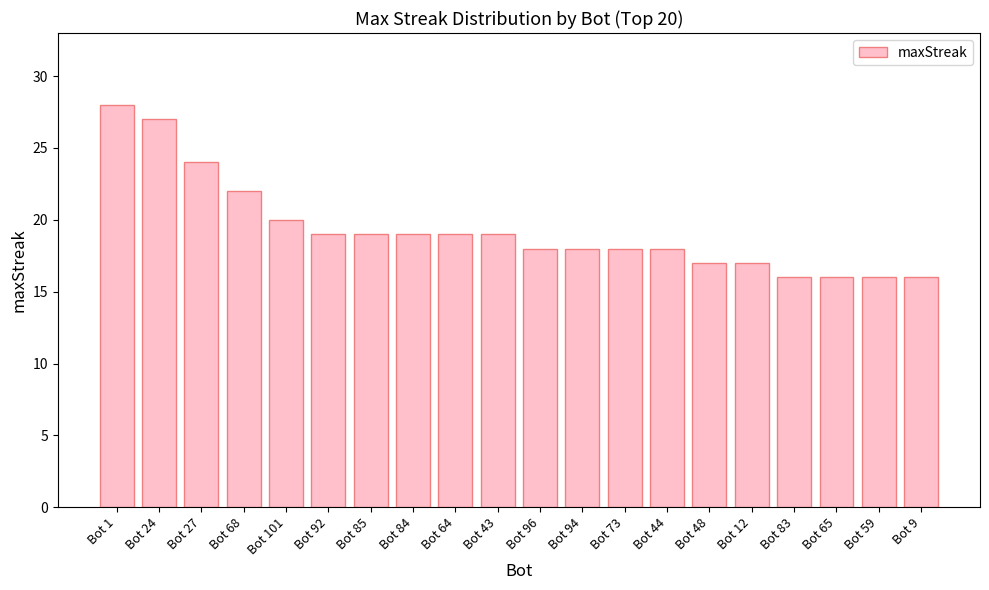

Reading left to right, extract all data points from this chart.

Bot 1=28	Bot 24=27	Bot 27=24	Bot 68=22	Bot 101=20	Bot 92=19	Bot 85=19	Bot 84=19	Bot 64=19	Bot 43=19	Bot 96=18	Bot 94=18	Bot 73=18	Bot 44=18	Bot 48=17	Bot 12=17	Bot 83=16	Bot 65=16	Bot 59=16	Bot 9=16